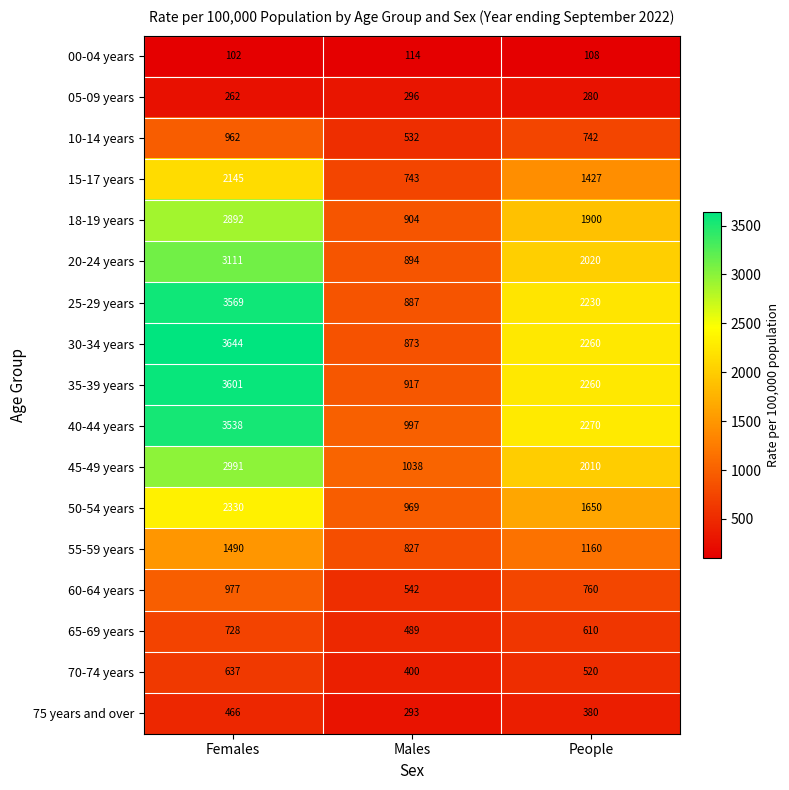

At which category is the sum across all series the highest?

Females